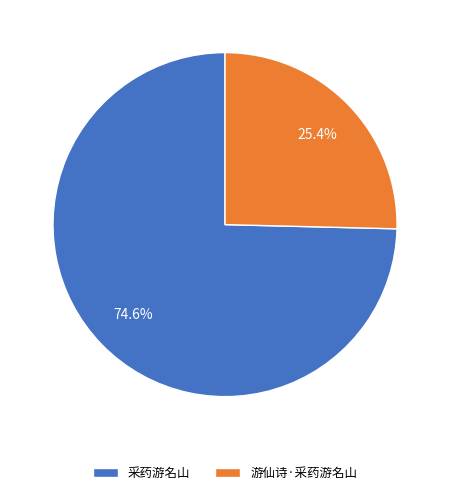

Which category has the smallest portion of the pie?

游仙诗·采药游名山